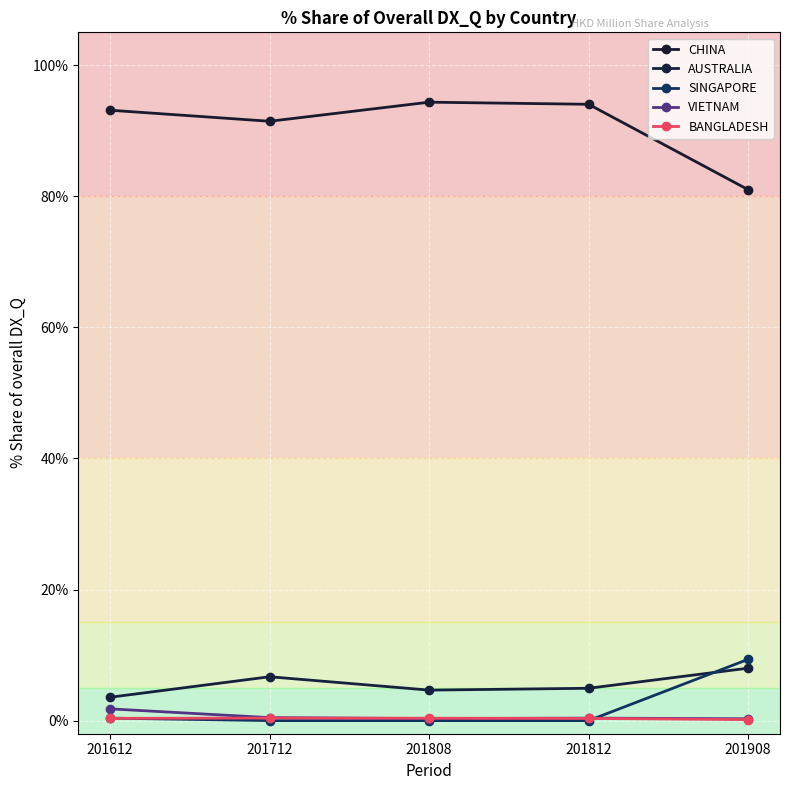

Reading left to right, list all the values displayed in this chart.

CHINA: 93.1	91.4	94.3	94.0	81.0
AUSTRALIA: 3.6	6.7	4.7	4.9	8.0
SINGAPORE: 0.4	0.0	0.0	0.0	9.3
VIETNAM: 1.8	0.5	0.3	0.4	0.3
BANGLADESH: 0.3	0.4	0.4	0.3	0.2